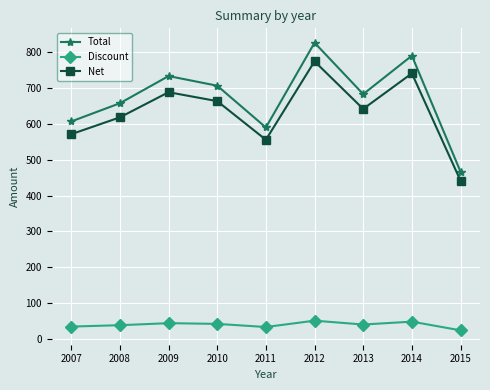

How many categories are shown in the chart?

9